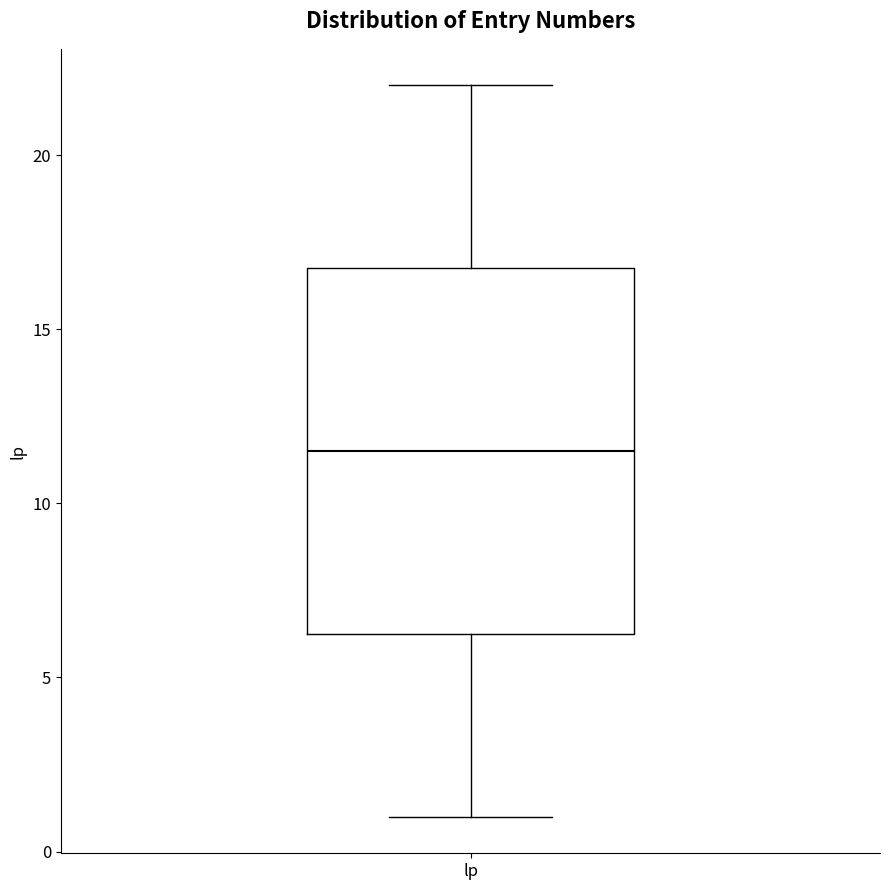

Read this box plot against the y-axis: the position of the median line, the range covered by the box, and the ends of both whiskers. The values are not printed on the chart, so give them approximately, as read against the axis.

median 11.5, box 6.5 to 17.0, whiskers 1.0 to 22.0